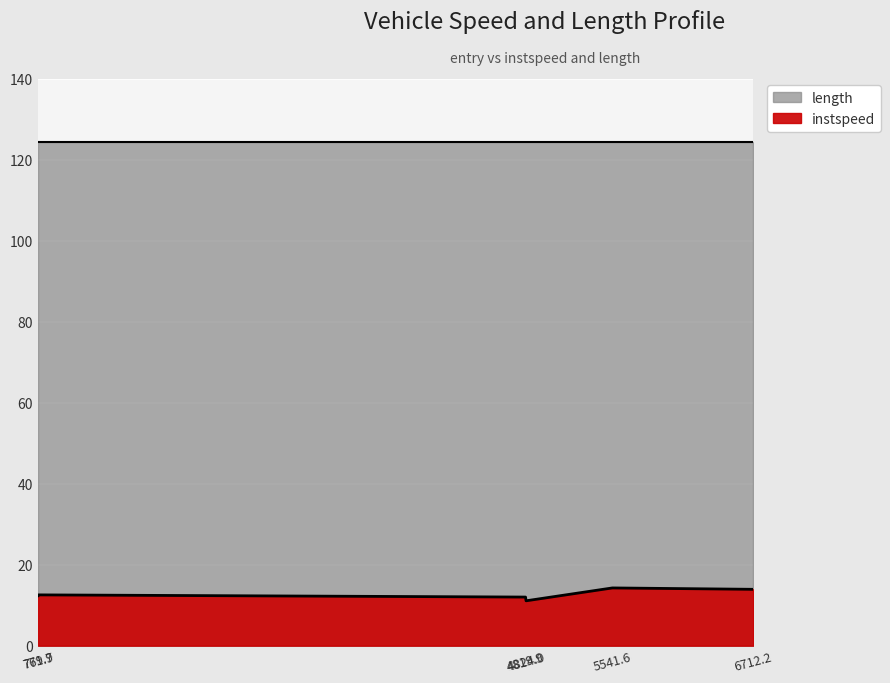

List the labels in order of value, largest first.

5541.6, 6712.2, 771.9, 769.7, 4819.9, 4824.0